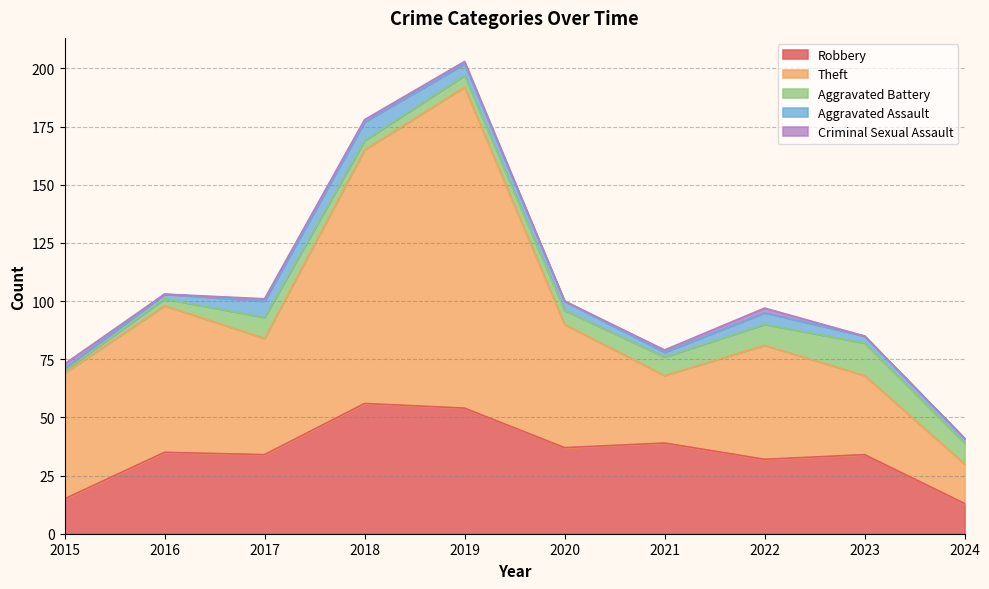

Reading right to left, extract all data points from this chart.

Robbery: 13	34	32	39	37	54	56	34	35	15
Theft: 17	34	49	29	53	138	109	50	63	54
Aggravated Battery: 9	14	9	8	6	5	4	9	3	1
Aggravated Assault: 2	3	5	2	4	5	8	7	2	1
Criminal Sexual Assault: 0	0	2	1	0	1	1	1	0	2